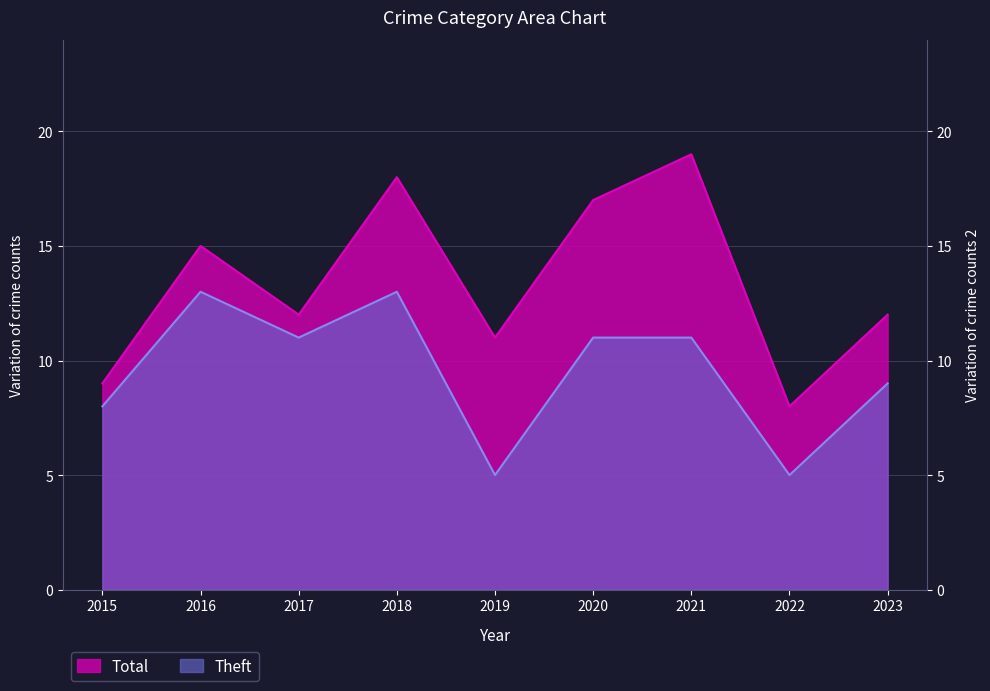

What is the difference between the highest and lowest values at 2016?

2